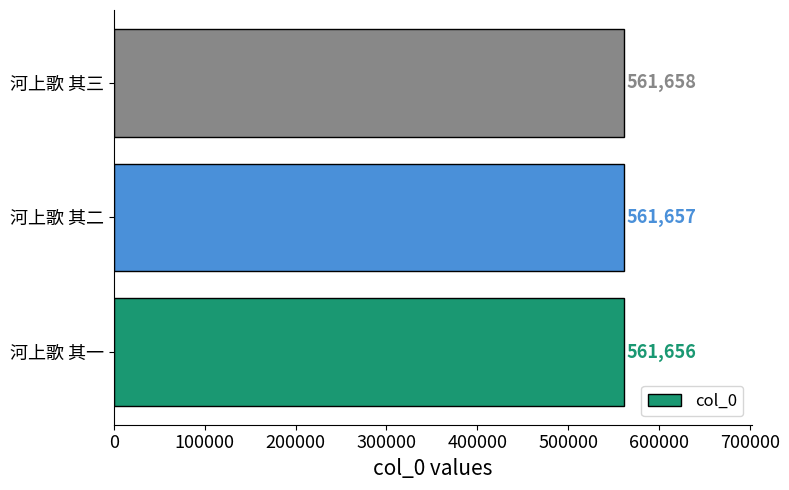

Which has a higher value, 河上歌 其三 or 河上歌 其二?

河上歌 其三